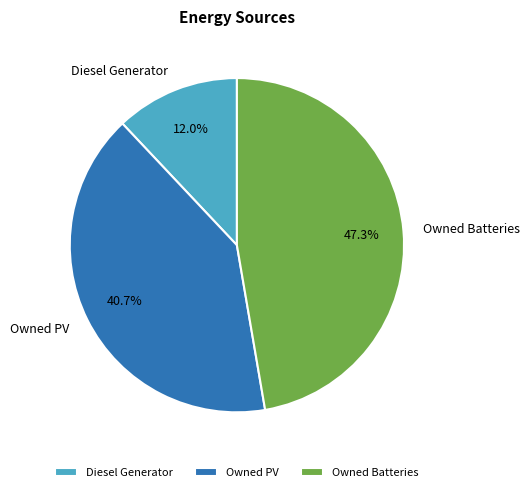

What percentage is NOT represented by Diesel Generator?

88.0%